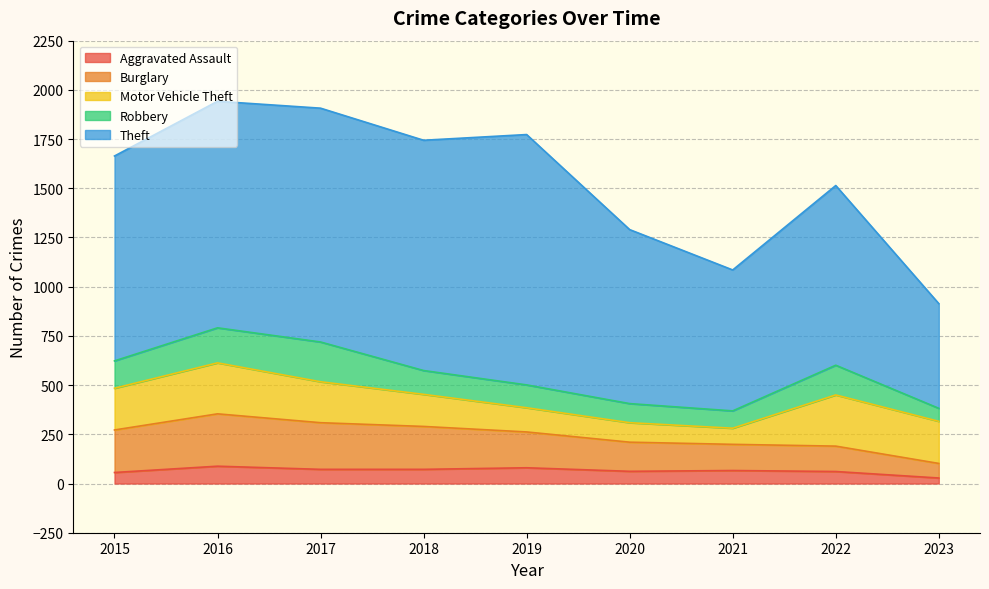

Which series has the largest total across all categories?

Theft